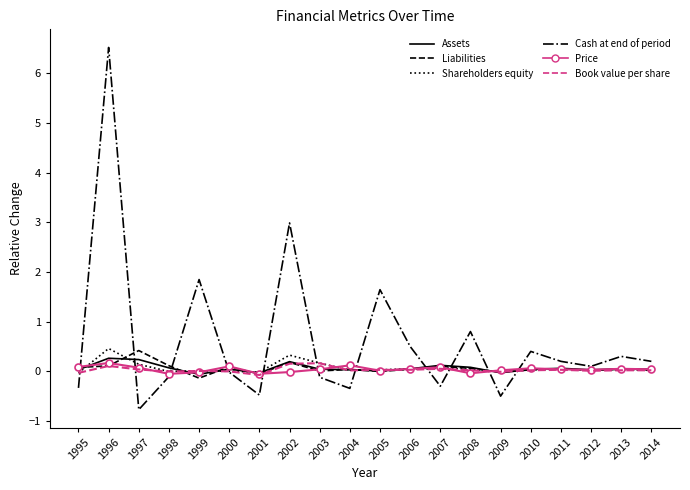

Which series changed the most between 2005 and 2010?

Cash at end of period